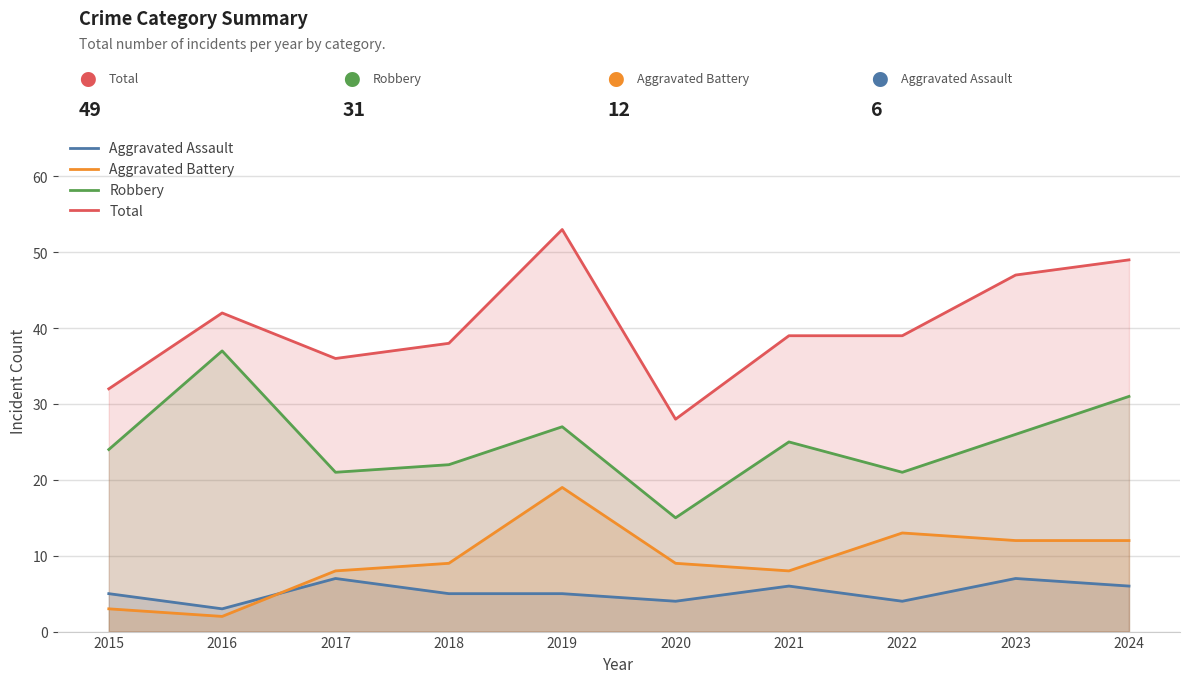

At how many categories does at least one series exceed 22?

10